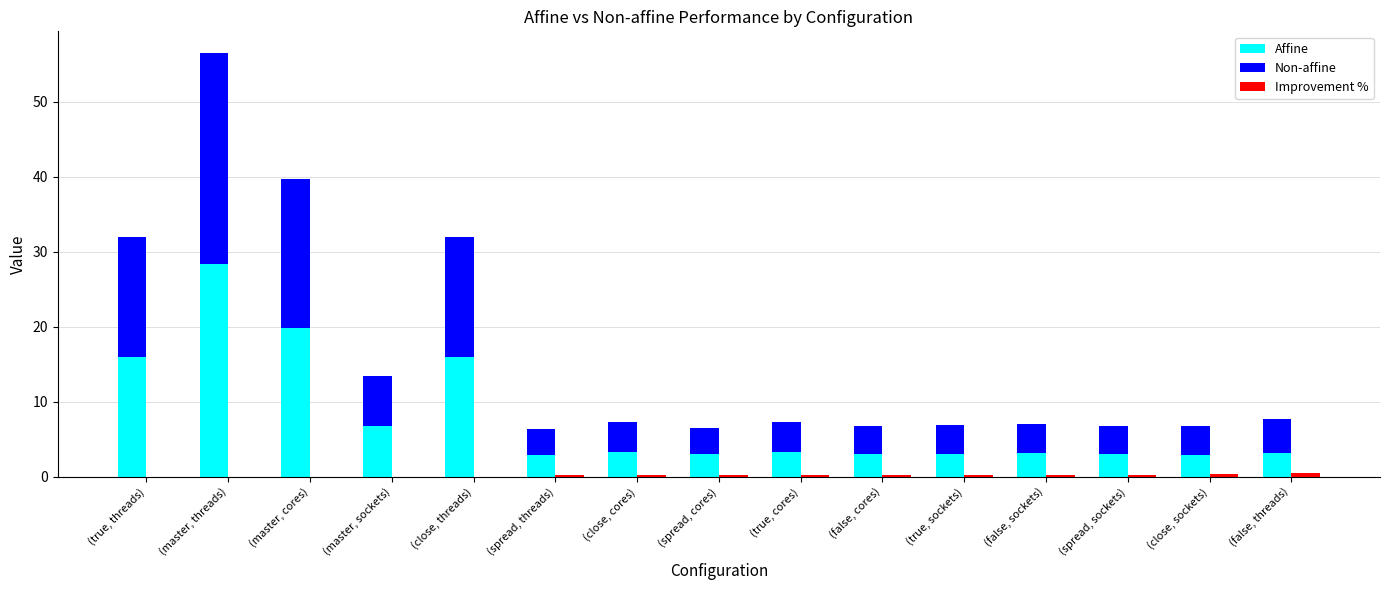

What is the total value across all series at (spread, cores)?

6.7